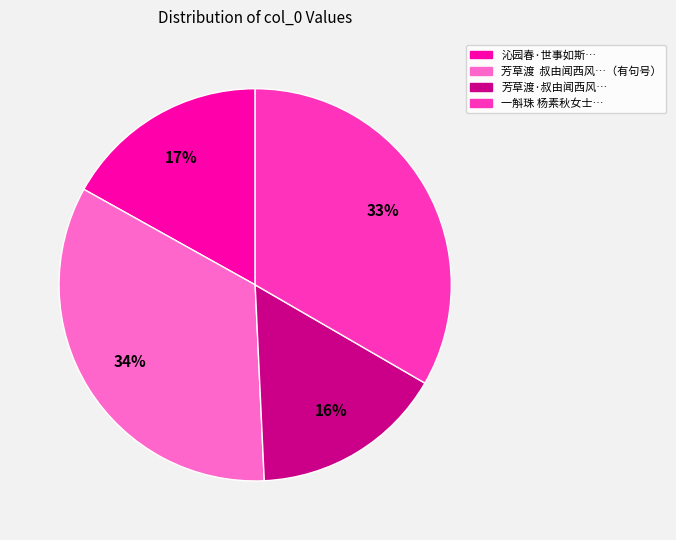

Which has a higher value, 沁园春·世事如斯… or 芳草渡·叔由闻西风…?

沁园春·世事如斯…